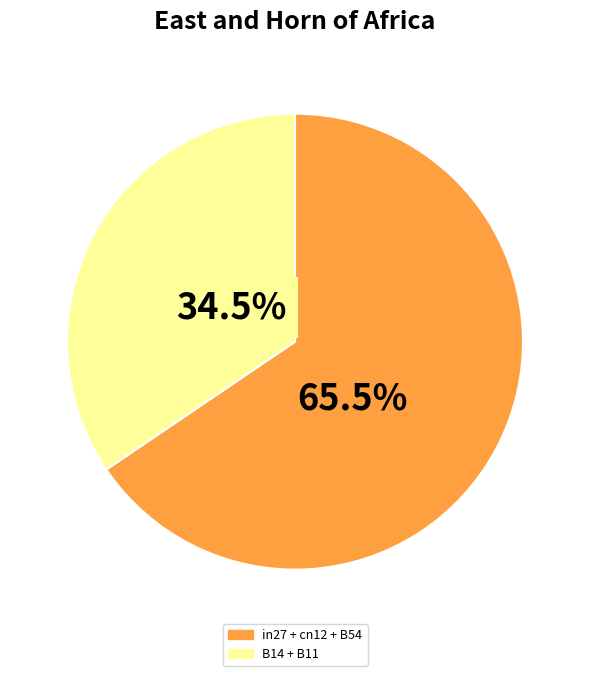

Does any single category account for the majority?

Yes